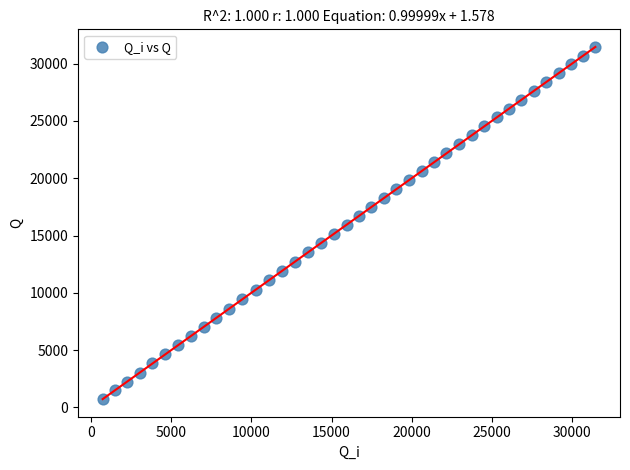

What is the range of X values (max minus min)?

30719